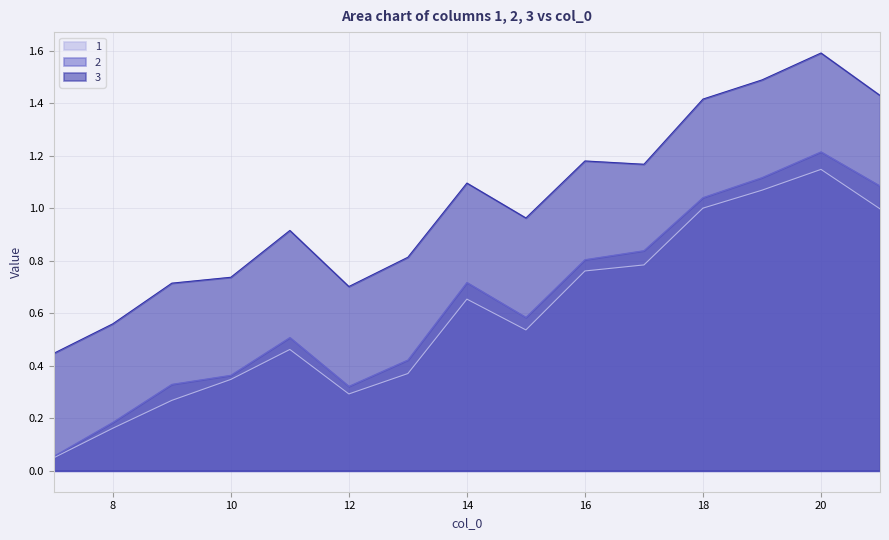

Between 20 and 12, which is larger?

20